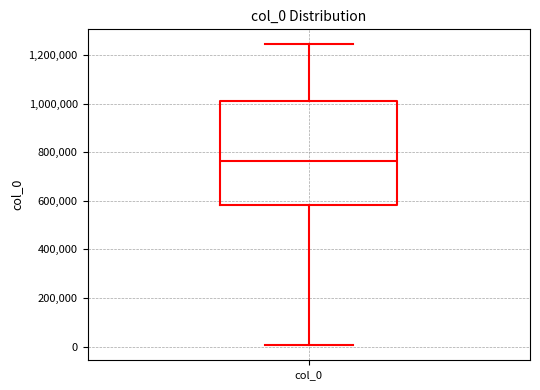

Transcribe this box plot: give where the median line is, the range the box spans, and where the two whiskers end, as read against the y-axis. The values are not printed on the chart, so give them approximately, as read against the axis.

median 760000, box 580000 to 1000000, whiskers 0 to 1240000